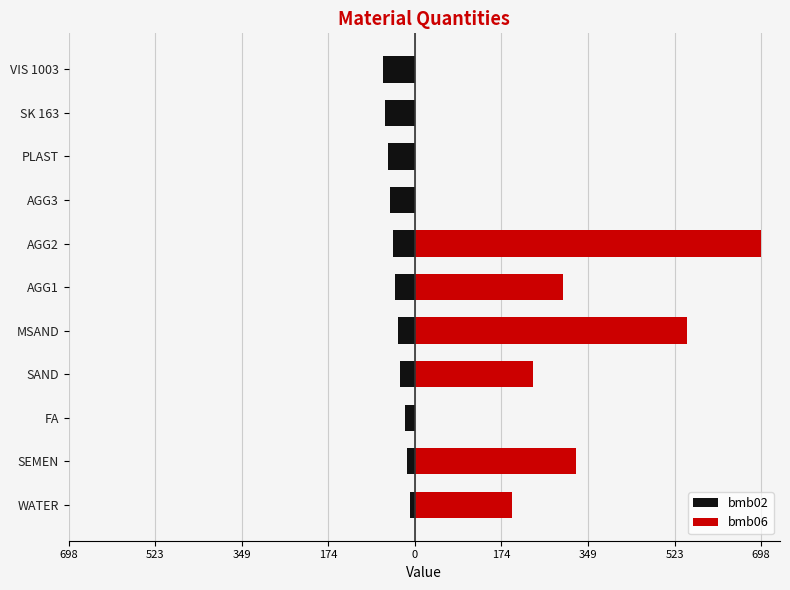

Which series has the largest total across all categories?

bmb06